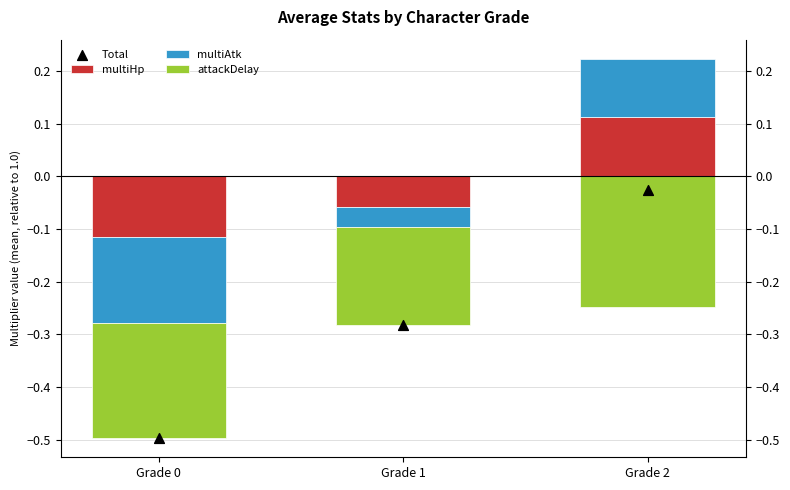

What are all the series names shown in the legend?

multiHp, multiAtk, attackDelay, Total